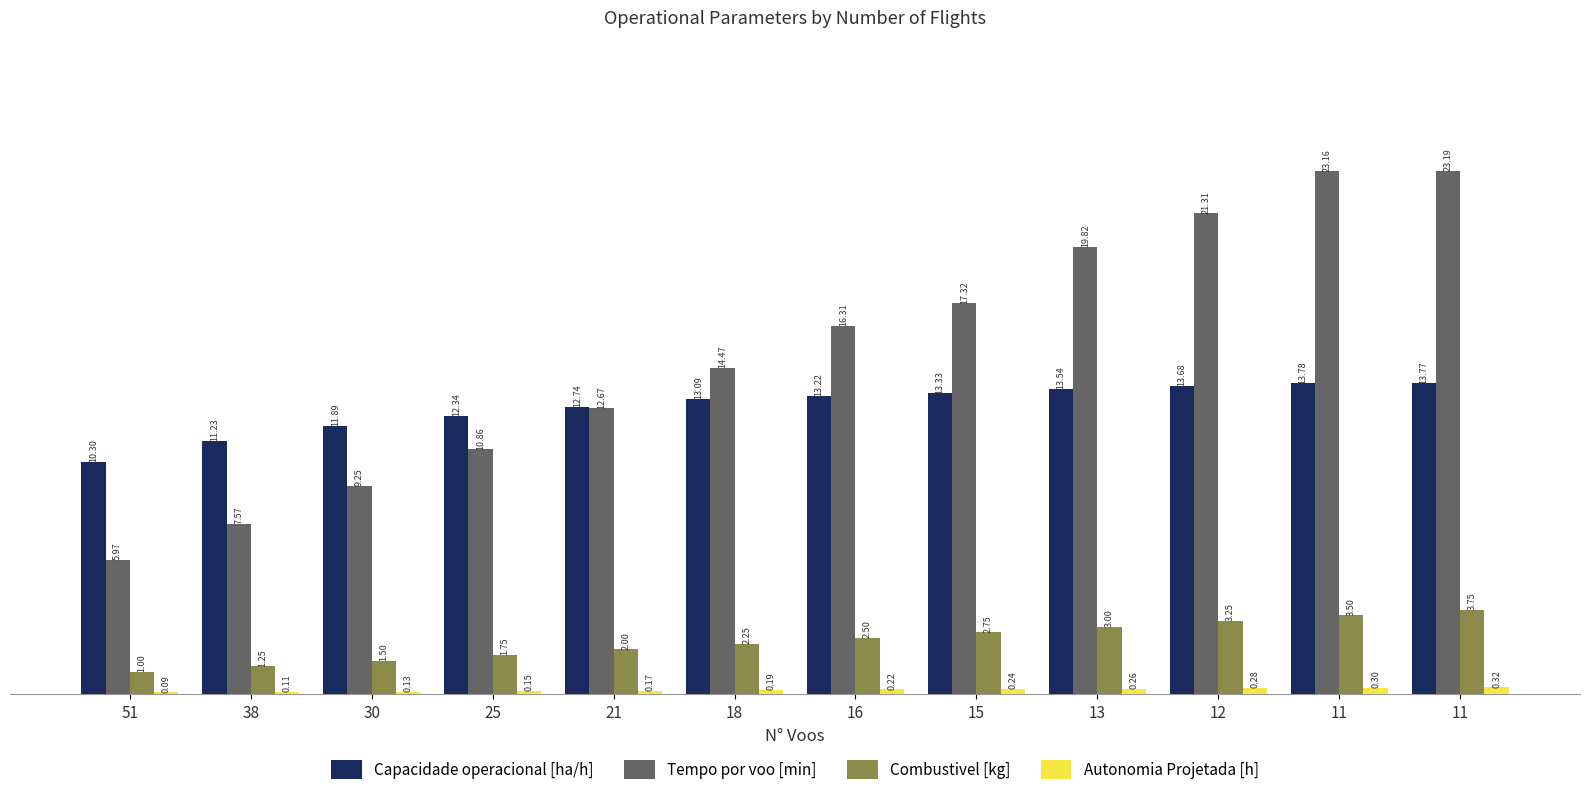

How many data points in Combustivel [kg] are less than 2?

4